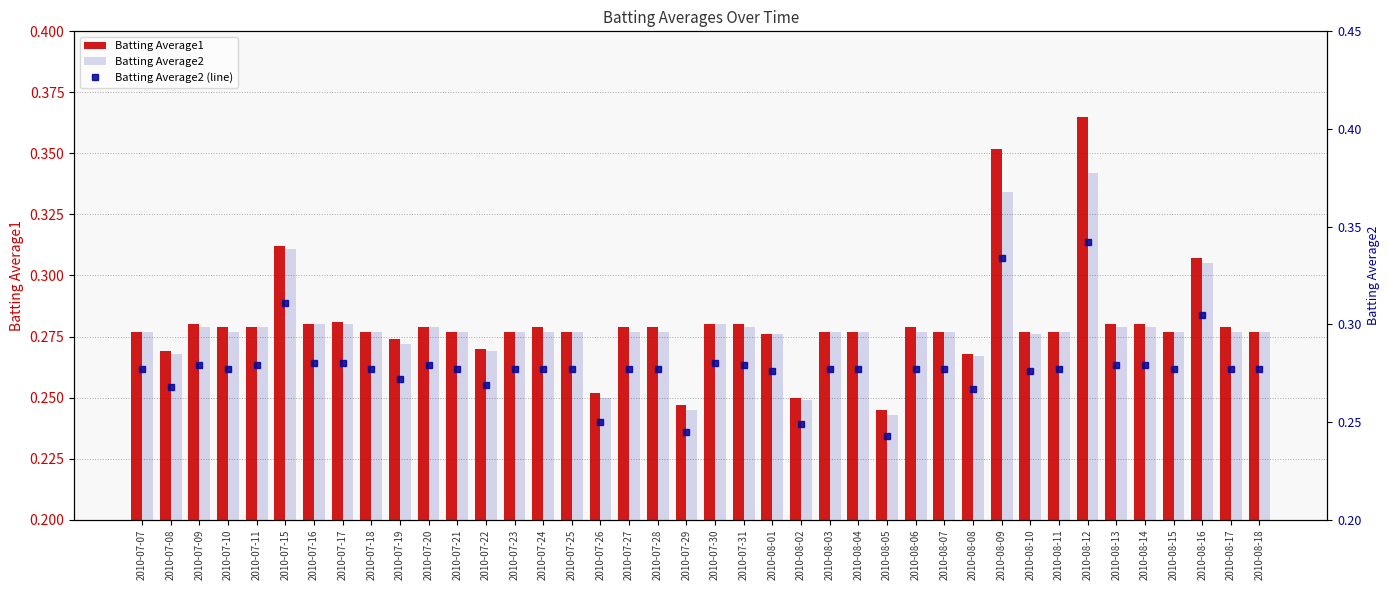

Which series has the largest total across all categories?

Batting Average1